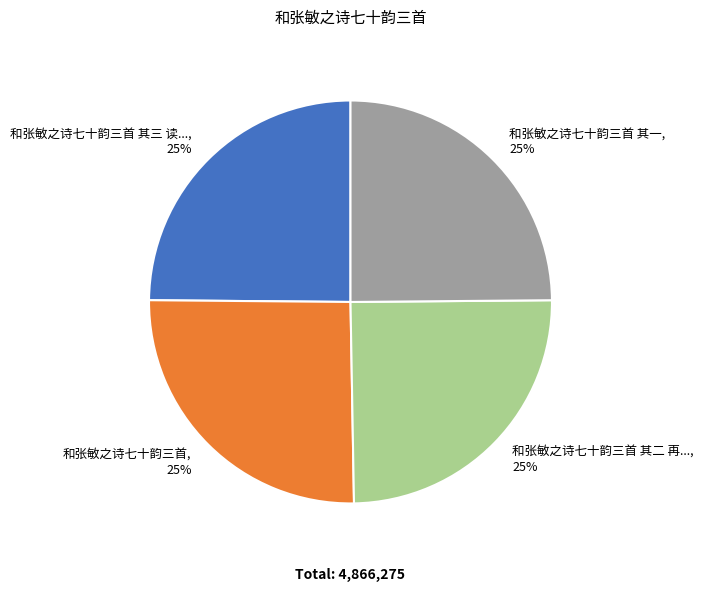

Does any single category account for the majority?

No